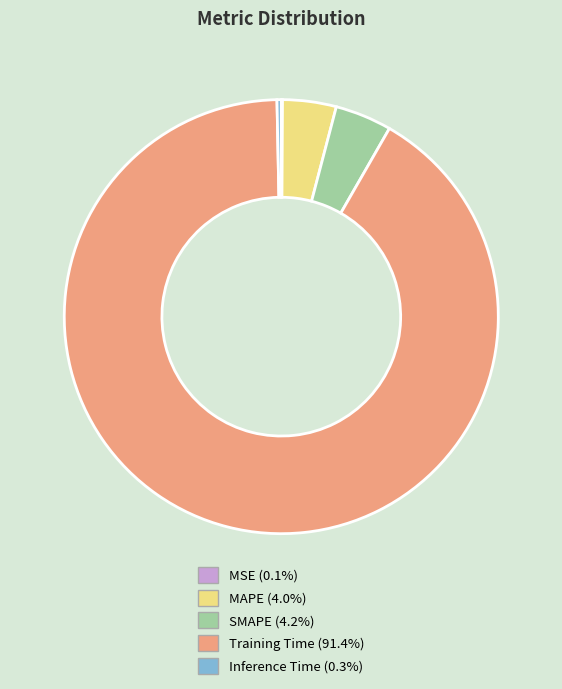

Is it true that Training Time is 99% of the pie?

False